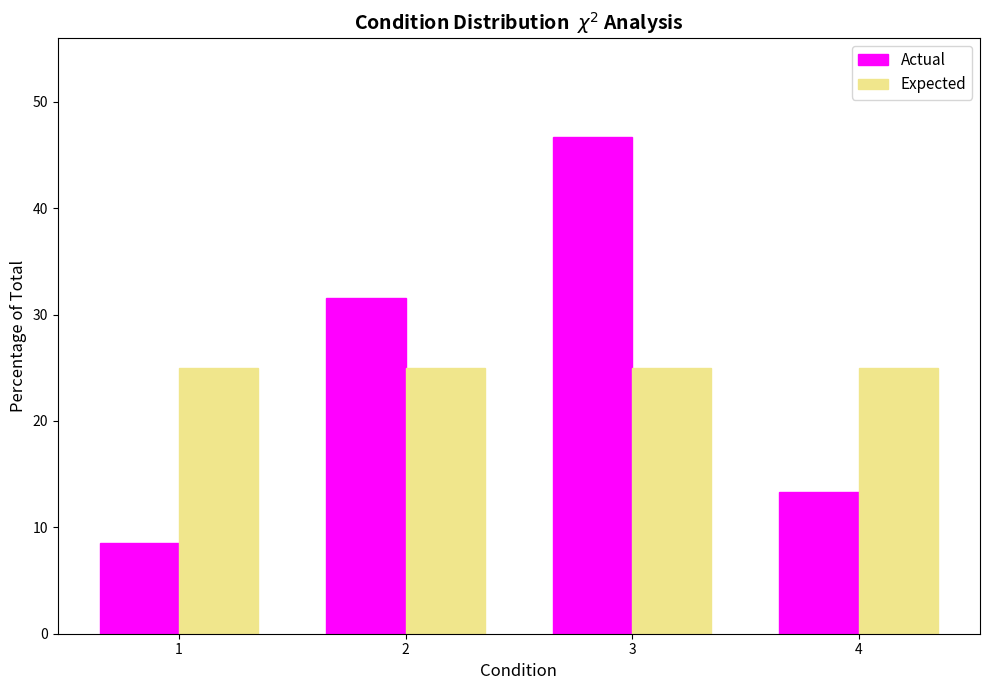

Reading left to right, what are all the values shown in this chart?

Actual: 8.5	31.5	46.7	13.3
Expected: 25.0	25.0	25.0	25.0